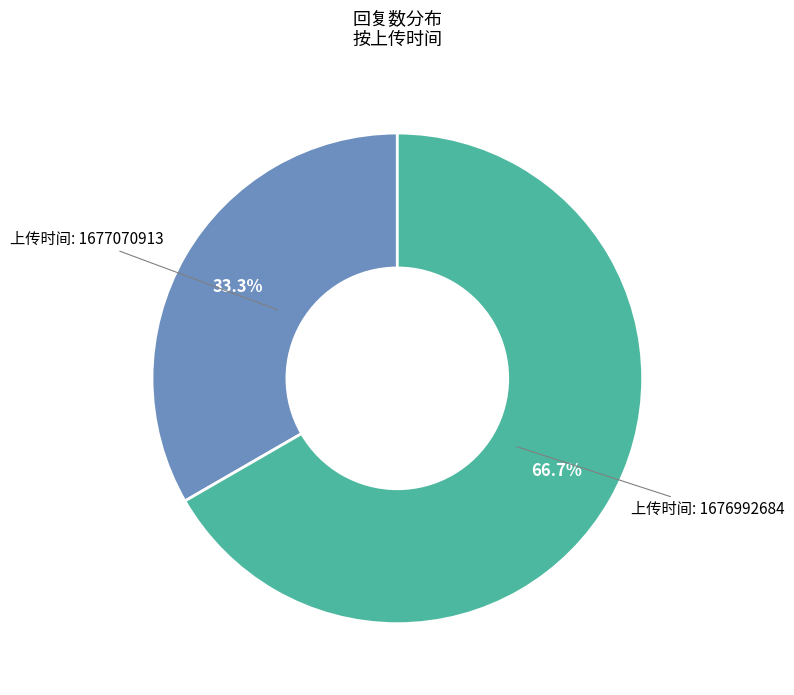

Count the number of slices in the pie.

2